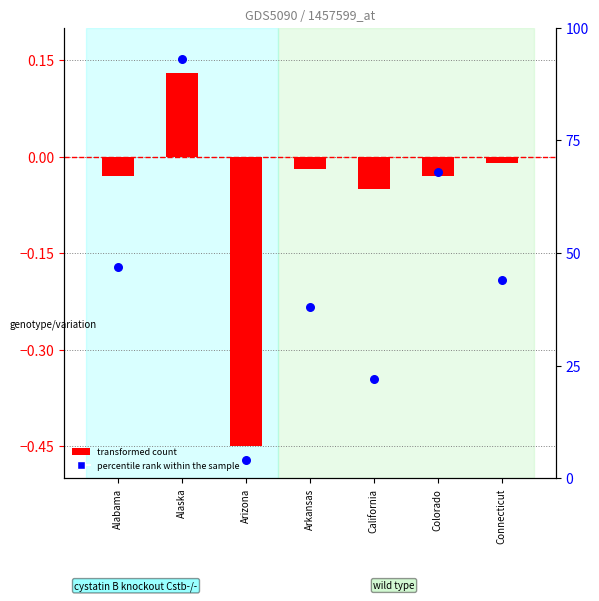

Which series has the largest Y range (max minus min)?

percentile rank within the sample